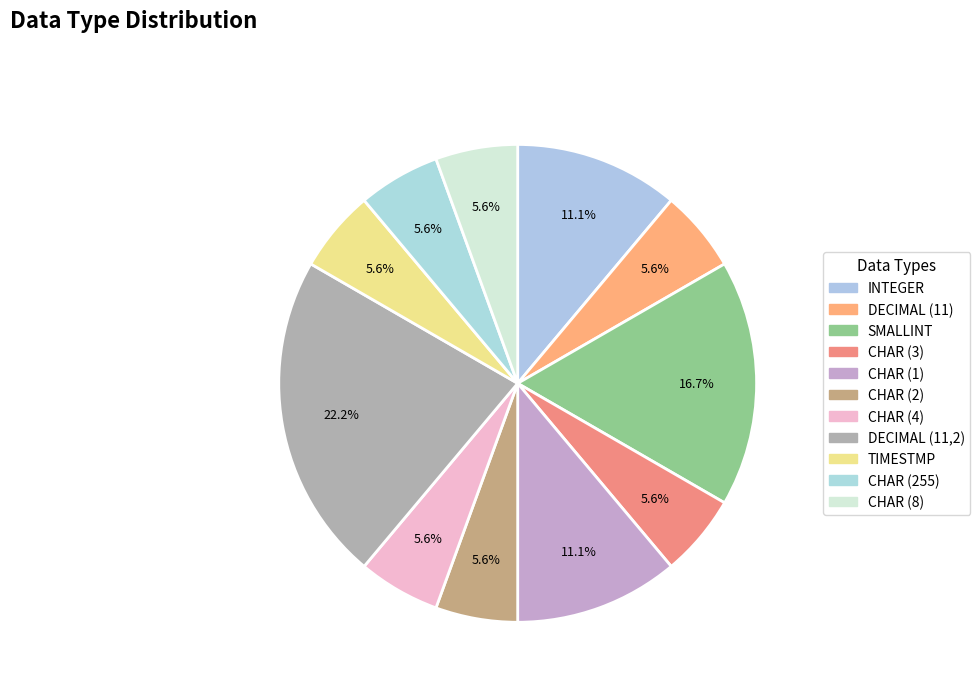

To the nearest percent, what portion does SMALLINT represent?

17%